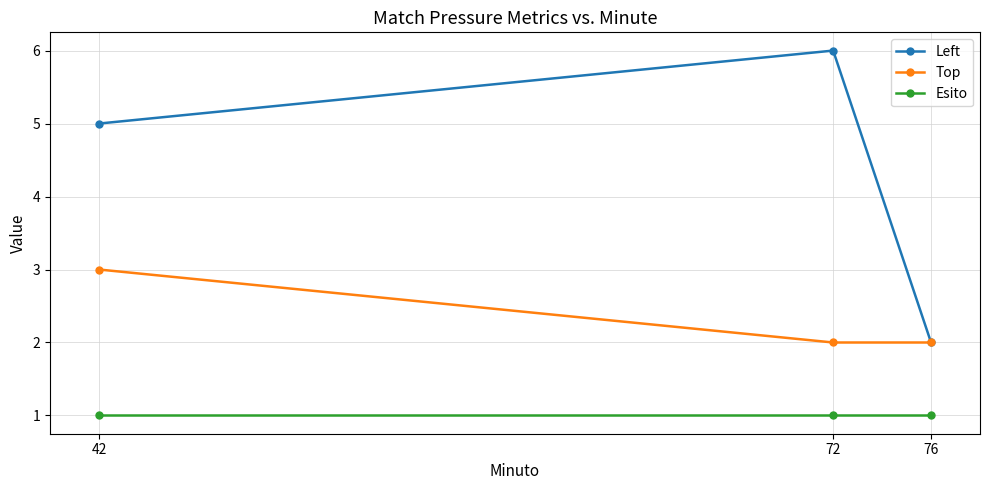

Reading left to right, list all the values displayed in this chart.

Left: 42=5	72=6	76=2
Top: 42=3	72=2	76=2
Esito: 42=1	72=1	76=1